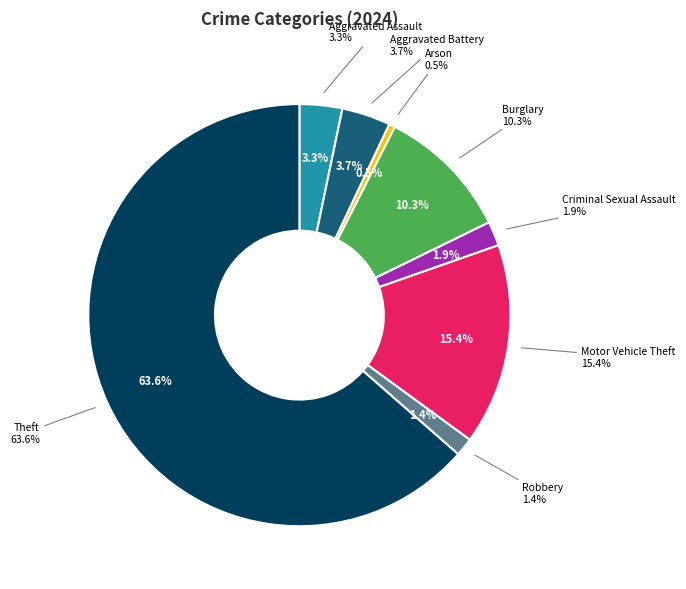

To the nearest percent, what portion does Robbery represent?

1%